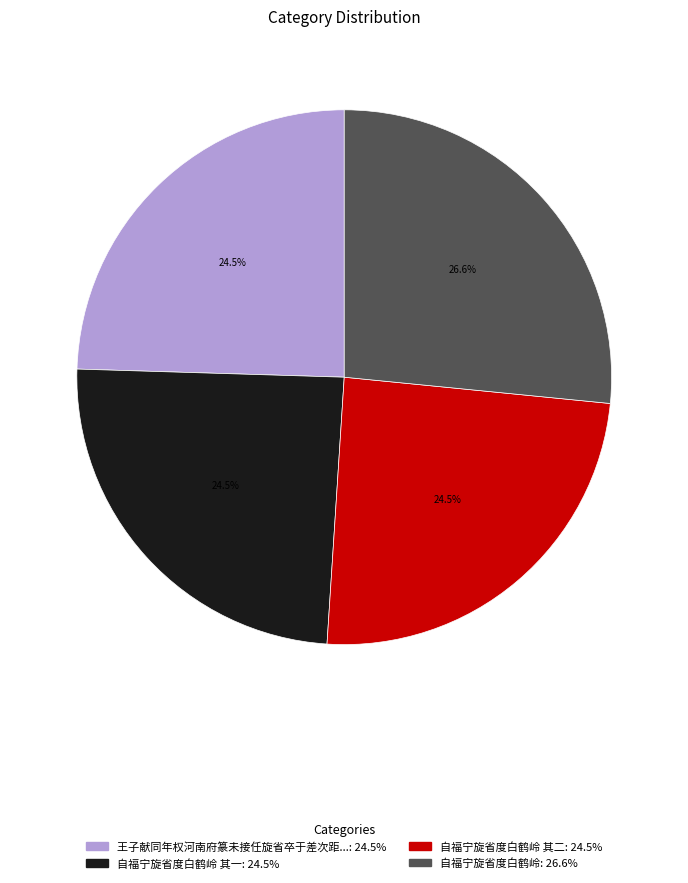

Is there a majority slice in this chart?

No